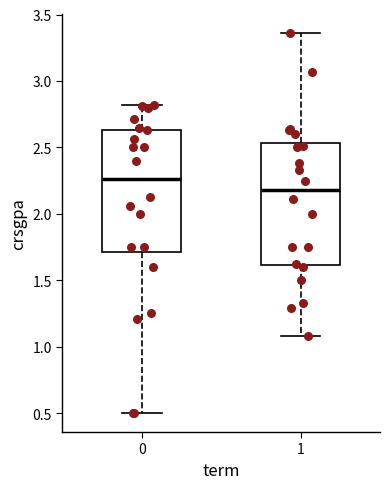

Which box's median line is the highest?

0